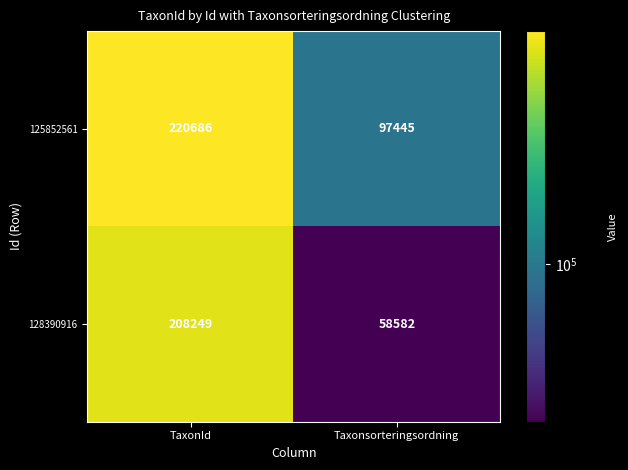

Reading left to right, extract all data points from this chart.

125852561: 220686	97445
128390916: 208249	58582